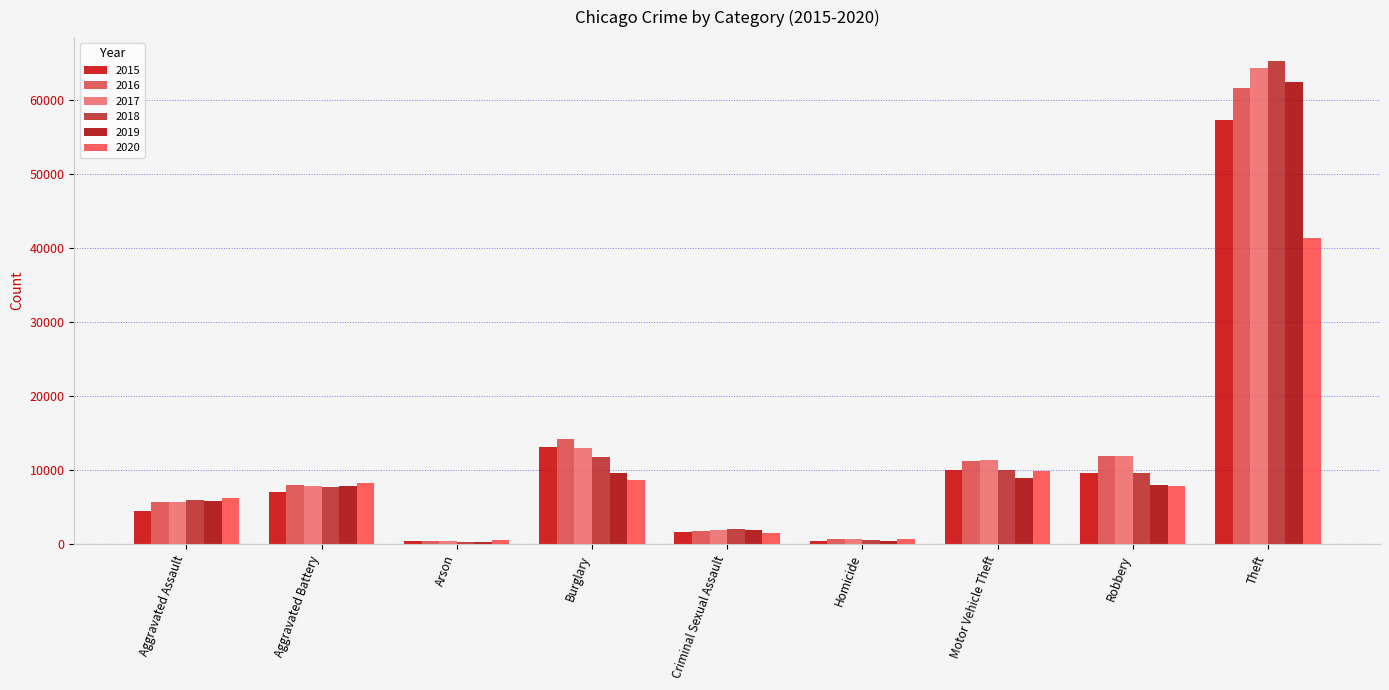

Reading left to right, transcribe all the data shown in this chart.

2015: Aggravated Assault=4480	Aggravated Battery=7019	Arson=448	Burglary=13184	Criminal Sexual Assault=1705	Homicide=496	Motor Vehicle Theft=10068	Robbery=9638	Theft=57352
2016: Aggravated Assault=5713	Aggravated Battery=8085	Arson=515	Burglary=14289	Criminal Sexual Assault=1856	Homicide=786	Motor Vehicle Theft=11285	Robbery=11960	Theft=61623
2017: Aggravated Assault=5793	Aggravated Battery=7845	Arson=444	Burglary=13001	Criminal Sexual Assault=1982	Homicide=672	Motor Vehicle Theft=11380	Robbery=11880	Theft=64386
2018: Aggravated Assault=6002	Aggravated Battery=7735	Arson=373	Burglary=11747	Criminal Sexual Assault=2044	Homicide=588	Motor Vehicle Theft=9985	Robbery=9681	Theft=65290
2019: Aggravated Assault=5841	Aggravated Battery=7858	Arson=376	Burglary=9638	Criminal Sexual Assault=1921	Homicide=499	Motor Vehicle Theft=8978	Robbery=7995	Theft=62497
2020: Aggravated Assault=6265	Aggravated Battery=8321	Arson=588	Burglary=8758	Criminal Sexual Assault=1496	Homicide=787	Motor Vehicle Theft=9959	Robbery=7855	Theft=41345